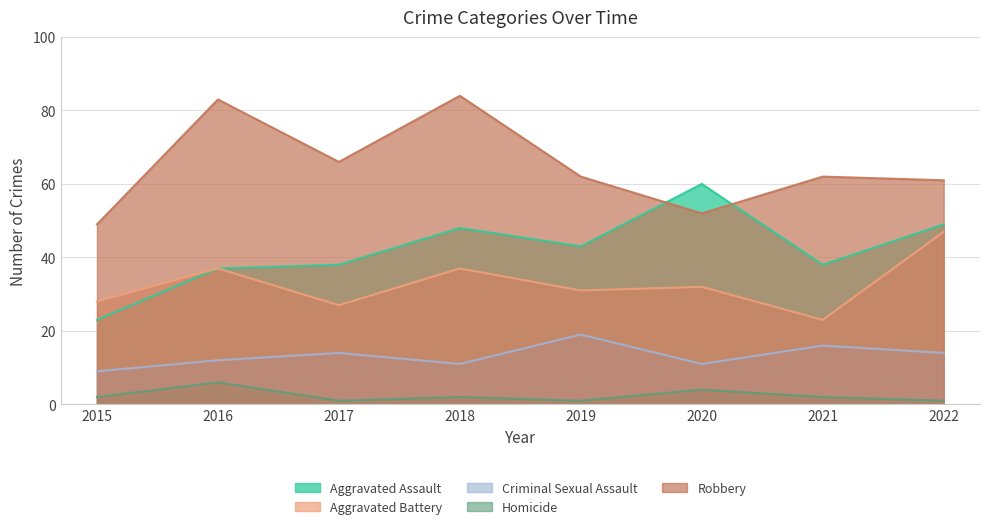

Where is the first local minimum for Homicide?

2017